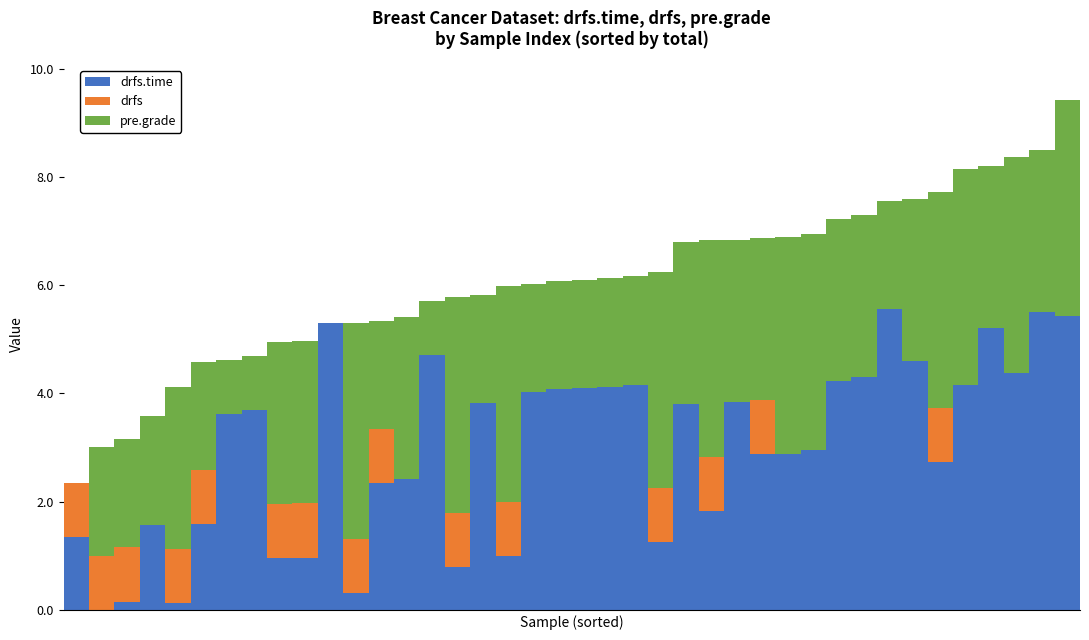

Count the number of data series in this chart.

3